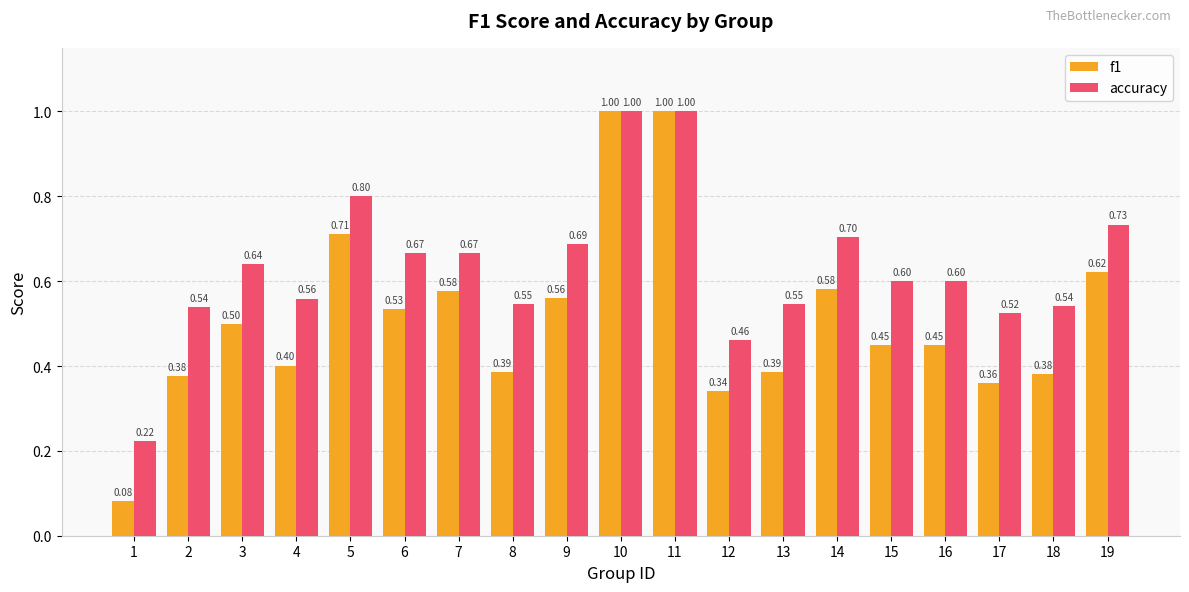

What are all the series names shown in the legend?

f1, accuracy